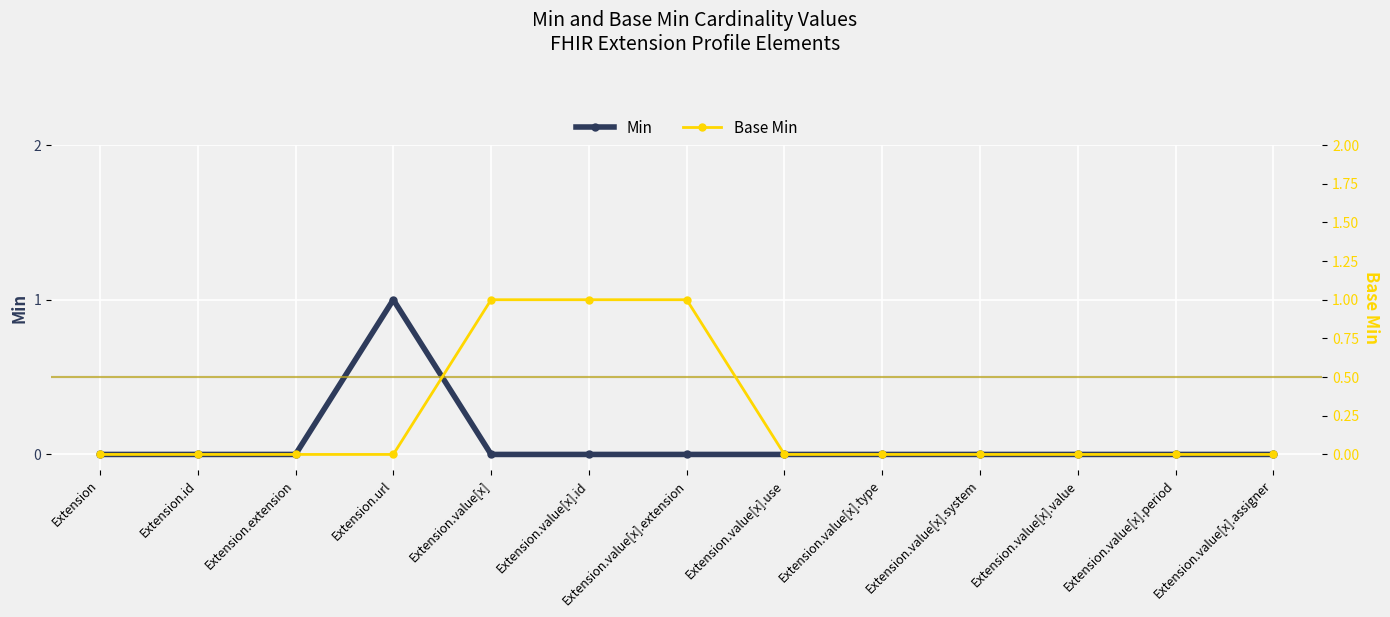

Is it true that Min equals 0 at Extension.value[x].extension?

True